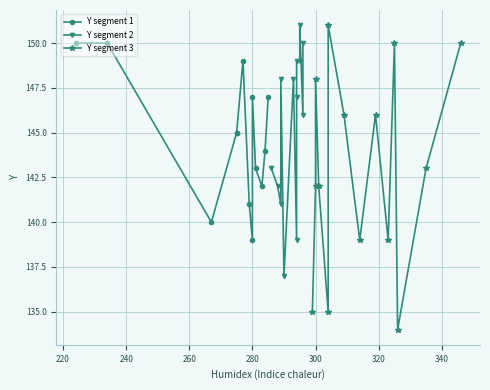

What is the sum of all values?

5772